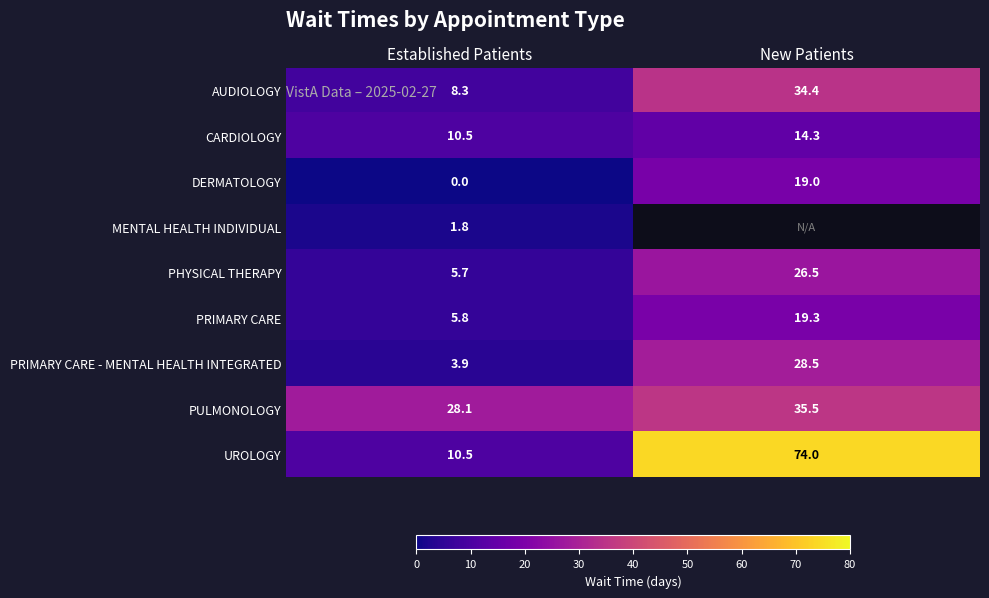

Which has a higher value, Established Patients or New Patients?

New Patients